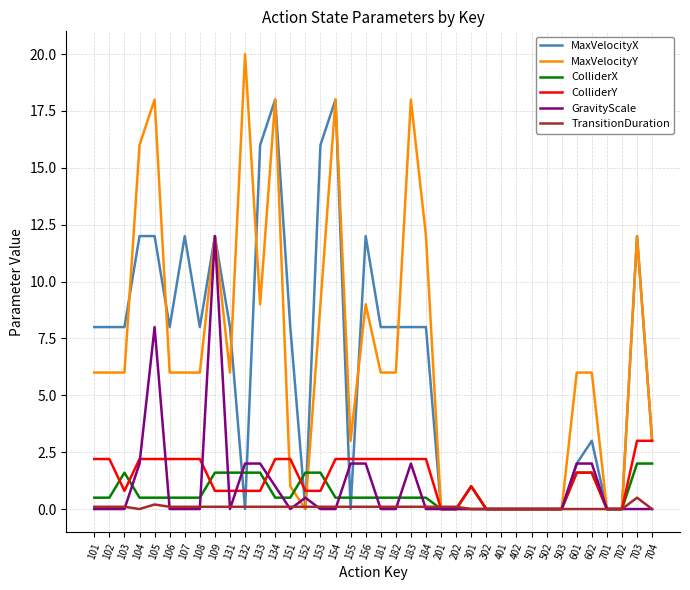

What is the difference between the ColliderX values at 402 and 704?

2.0